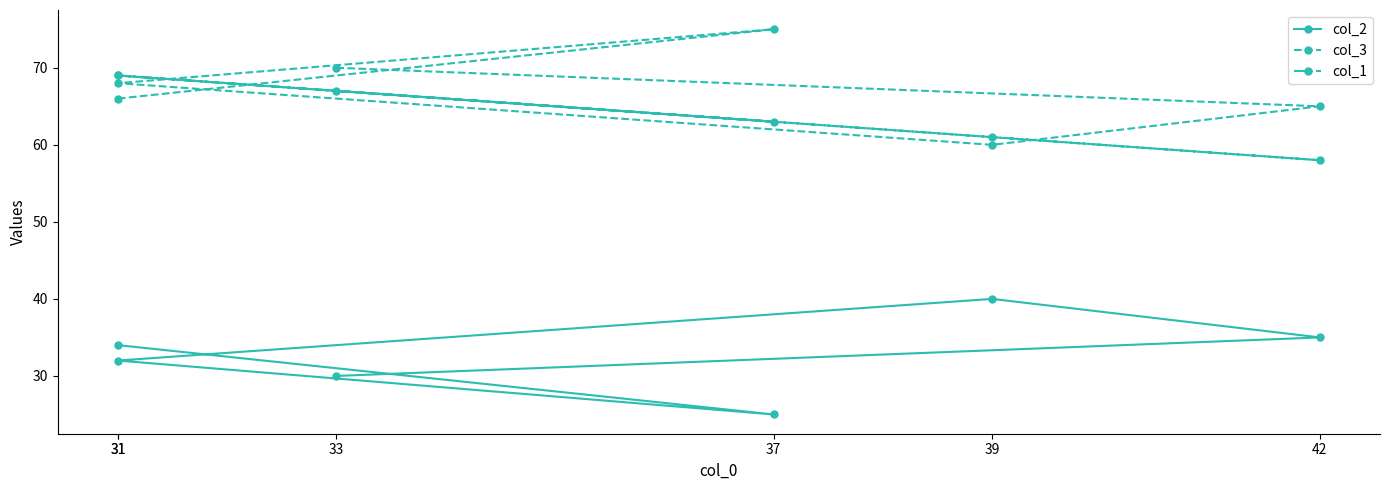

Is it true that col_1 equals 88 at 37?

False